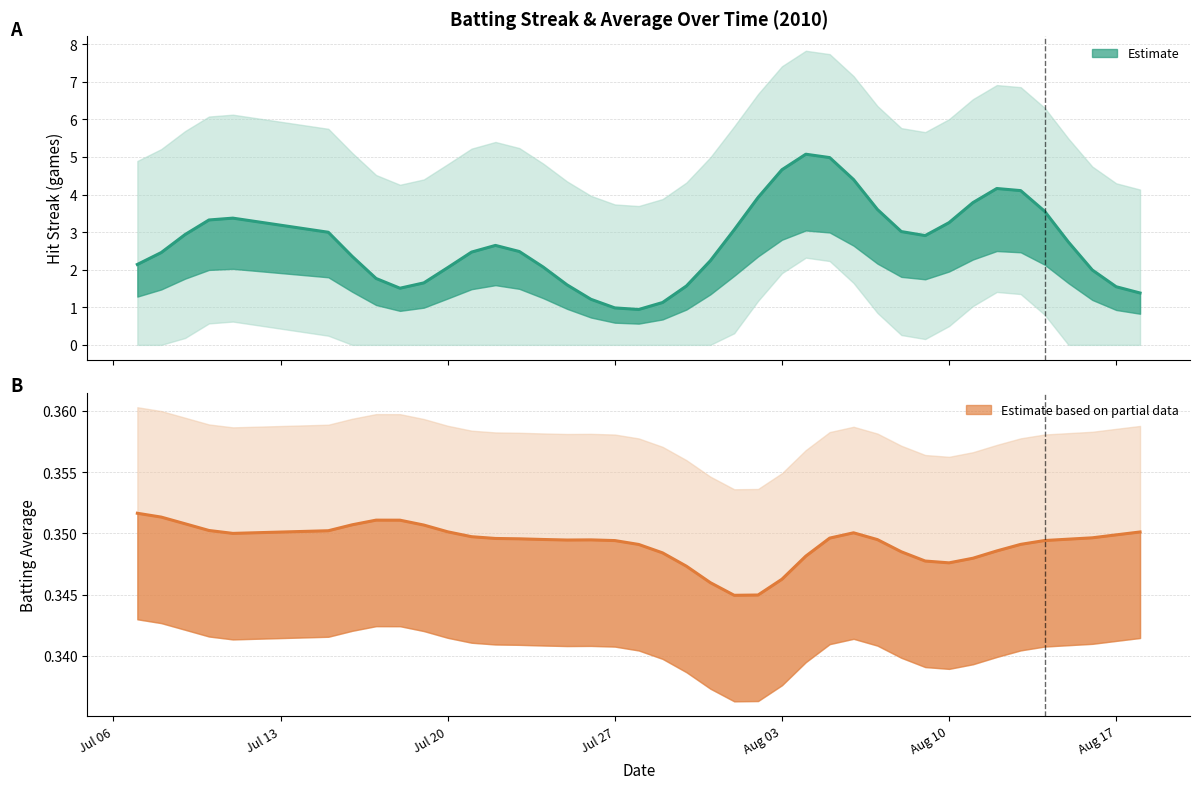

Between 0 and 29, which series saw the biggest shift?

Streak